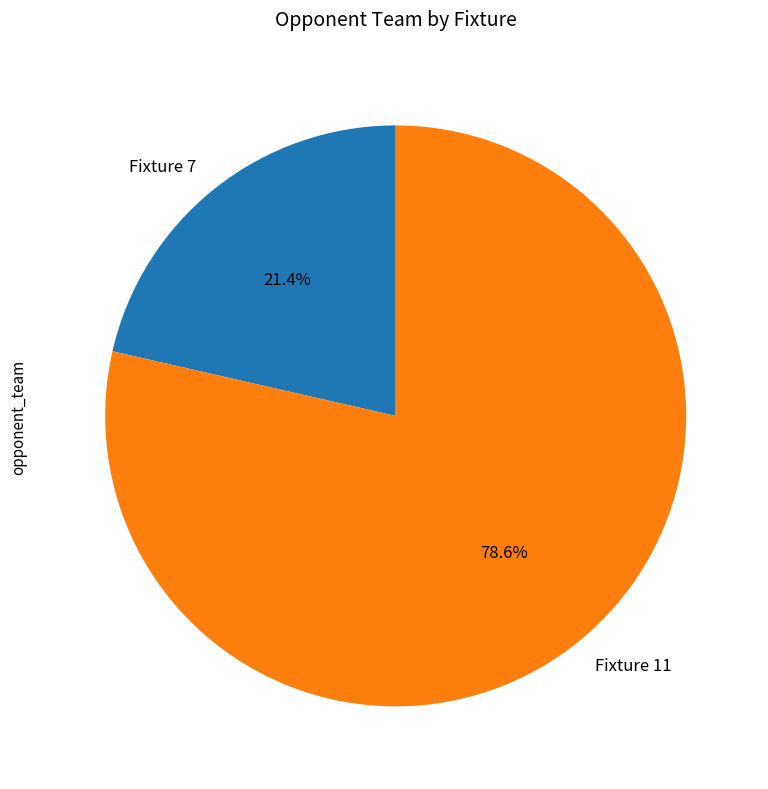

Rank the categories by value from lowest to highest.

Fixture 7, Fixture 11